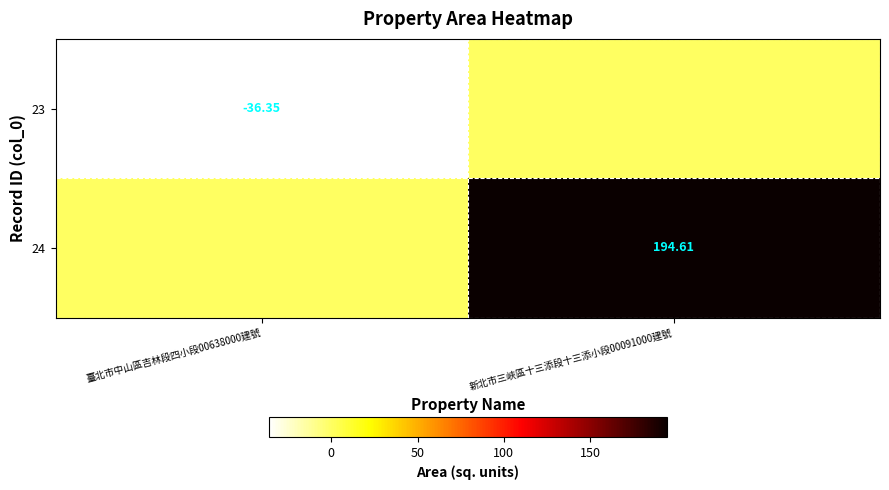

Is the value of 24 at 新北市三峽區十三添段十三添小段00091000建號 greater than the value of 23 at 臺北市中山區吉林段四小段00638000建號?

Yes